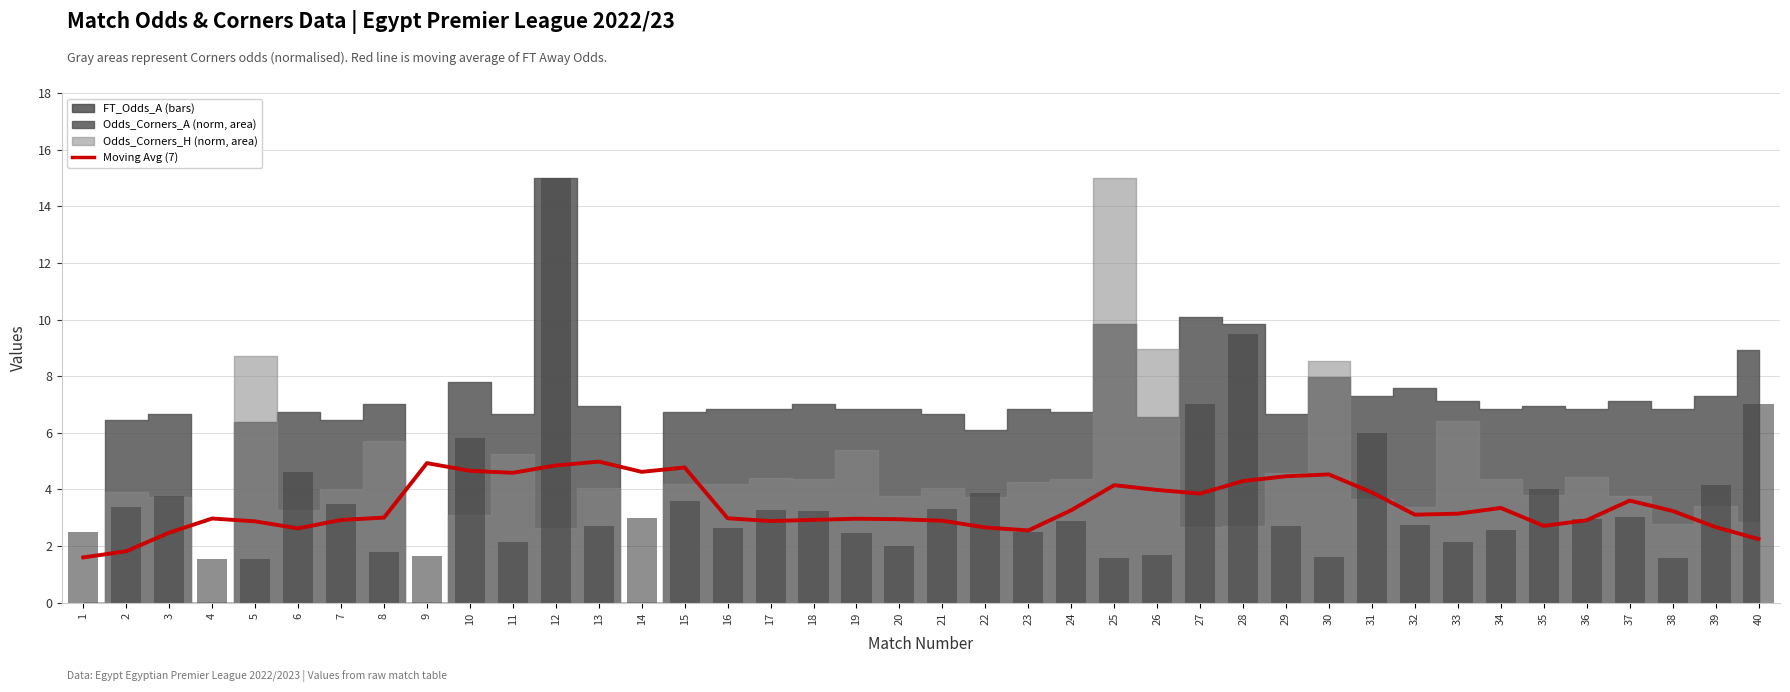

At which label does Moving Avg (7) reach its peak?

13